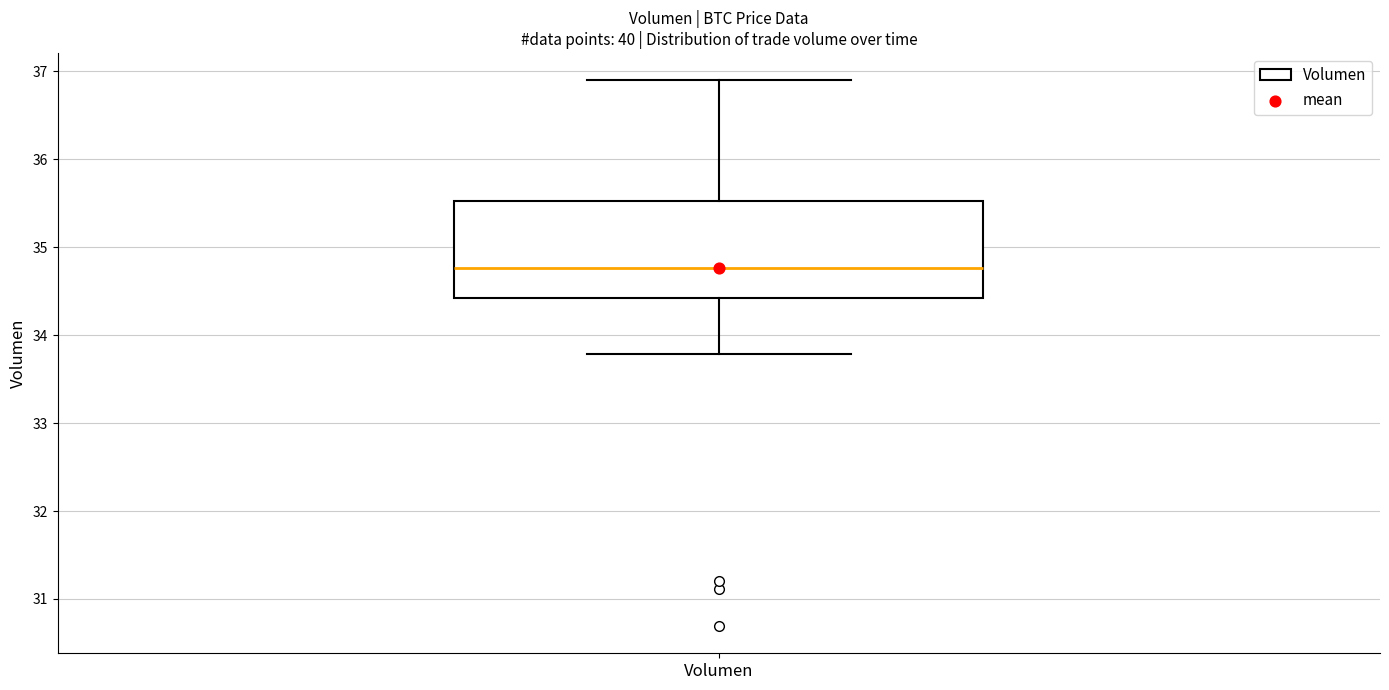

Transcribe this box plot: give where the median line is, the range the box spans, and where the two whiskers end, as read against the y-axis. The values are not printed on the chart, so give them approximately, as read against the axis.

median 34.8, box 34.4 to 35.5, whiskers 33.8 to 36.9